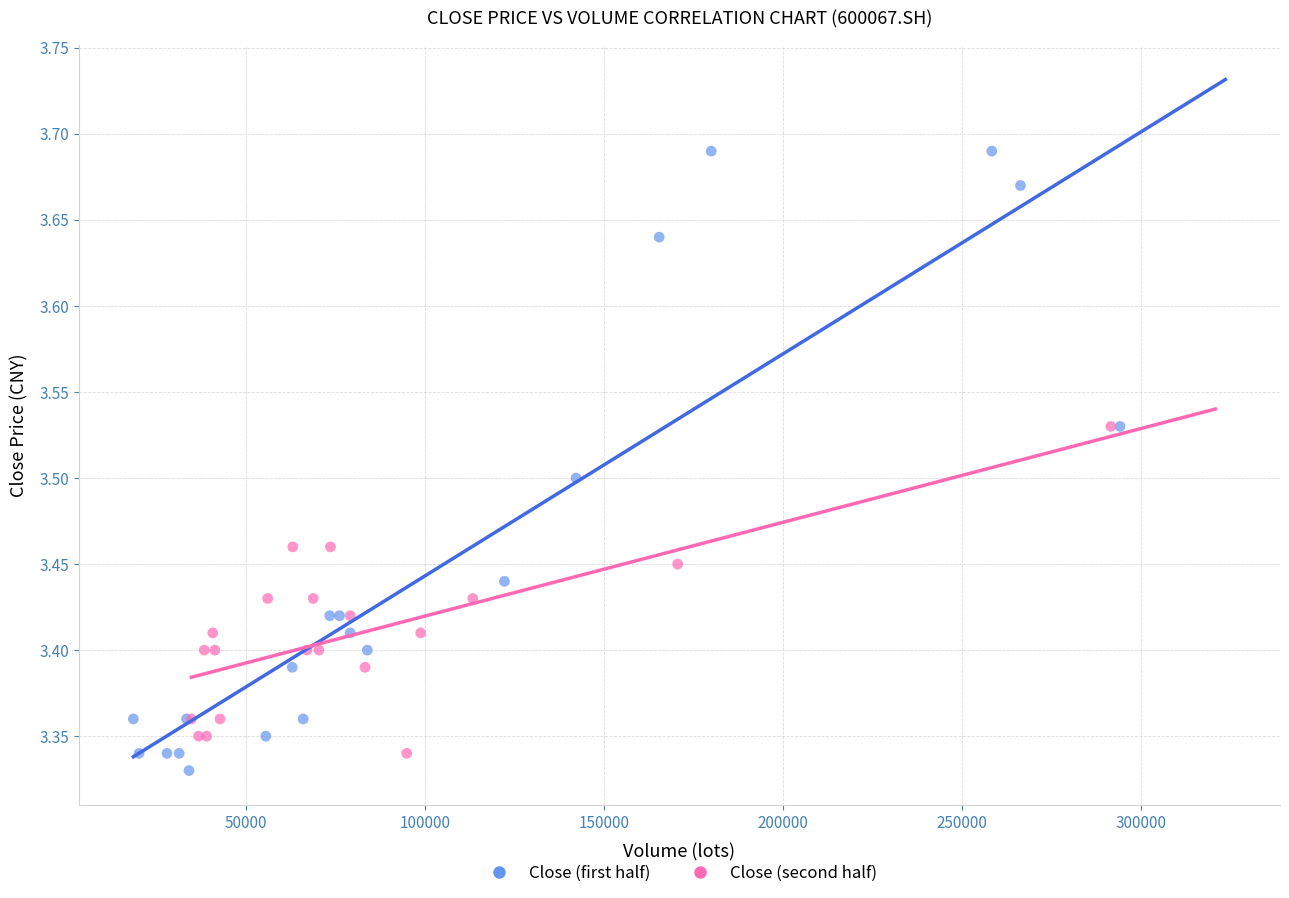

Which series has the widest spread of Y values?

Close (first half)